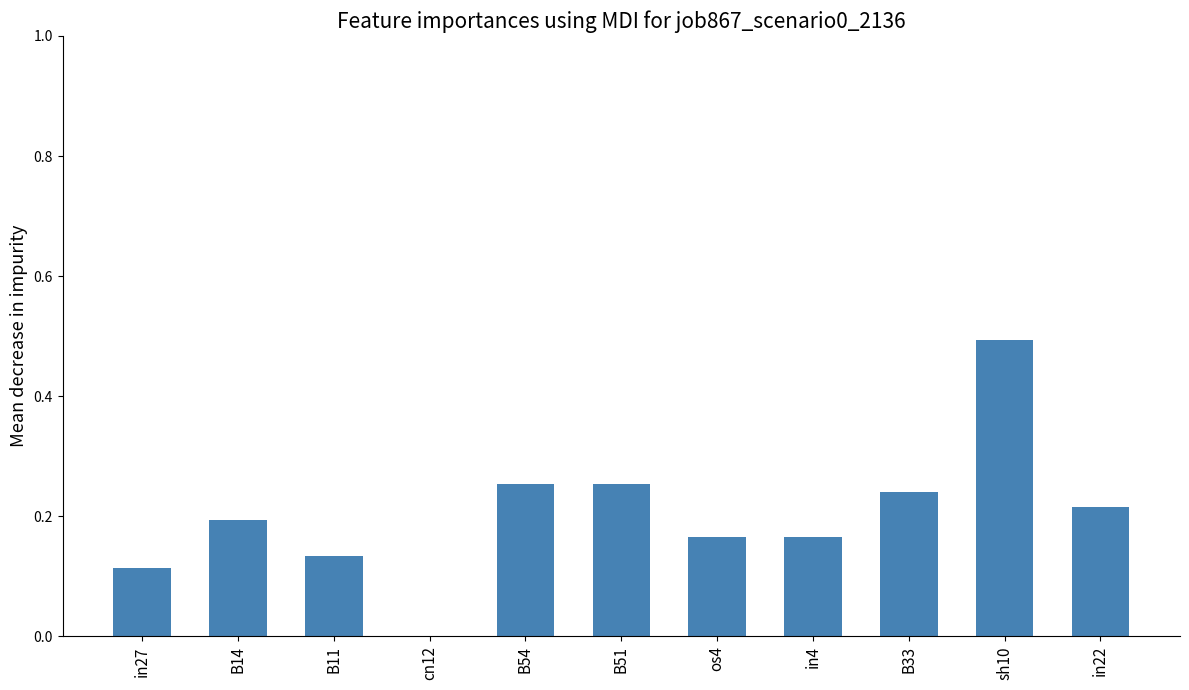

True or false: the data shows 0.1 at B54.

False